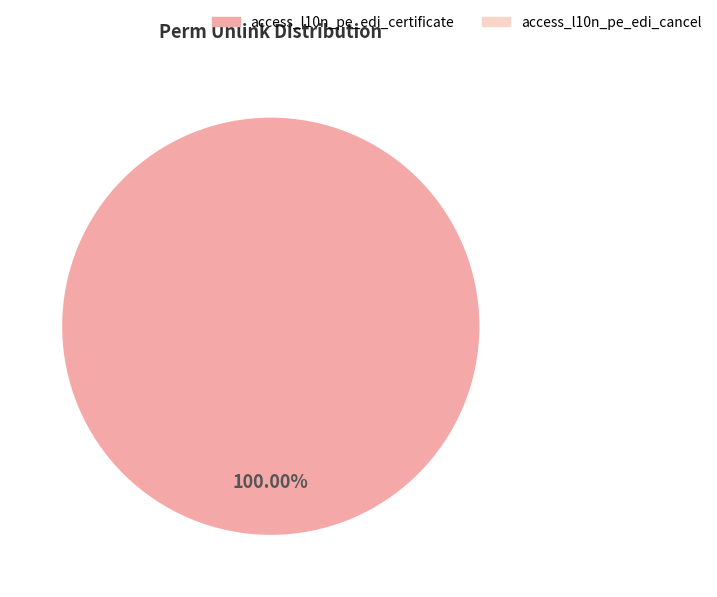

How many segments does this pie chart have?

2